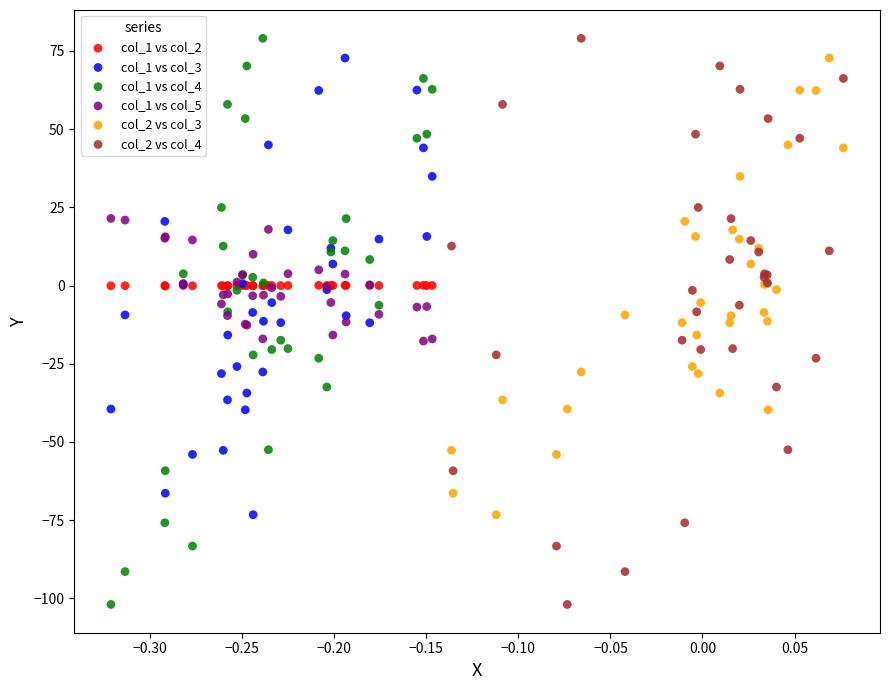

What are all the series names shown in the legend?

col_1 vs col_2, col_1 vs col_3, col_1 vs col_4, col_1 vs col_5, col_2 vs col_3, col_2 vs col_4